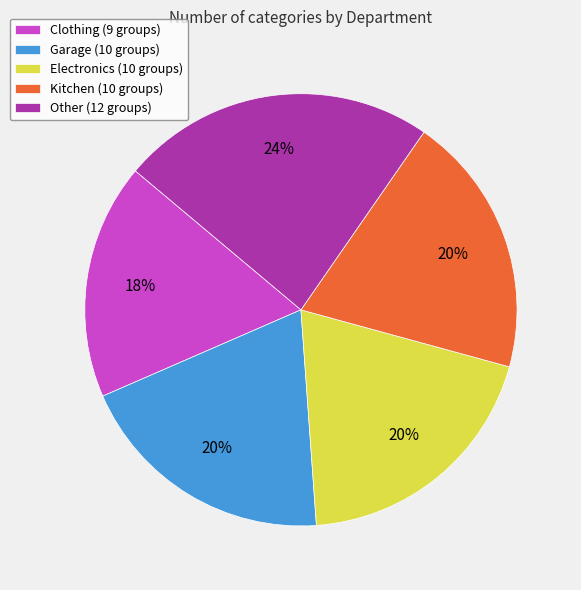

Which slice is the largest?

Other